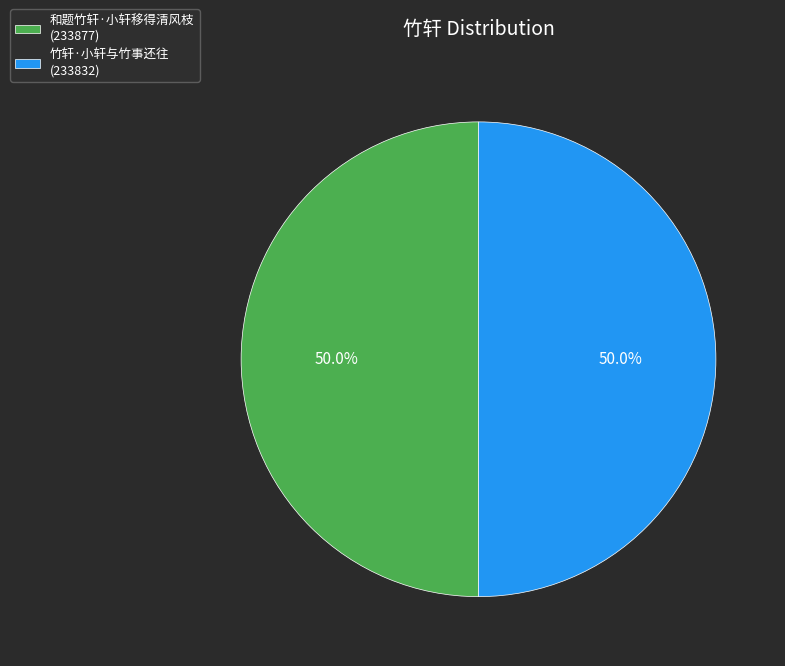

Approximately how many times larger is the value at 和题竹轩·小轩移得清风枝 compared to 竹轩·小轩与竹事还往?

1.0